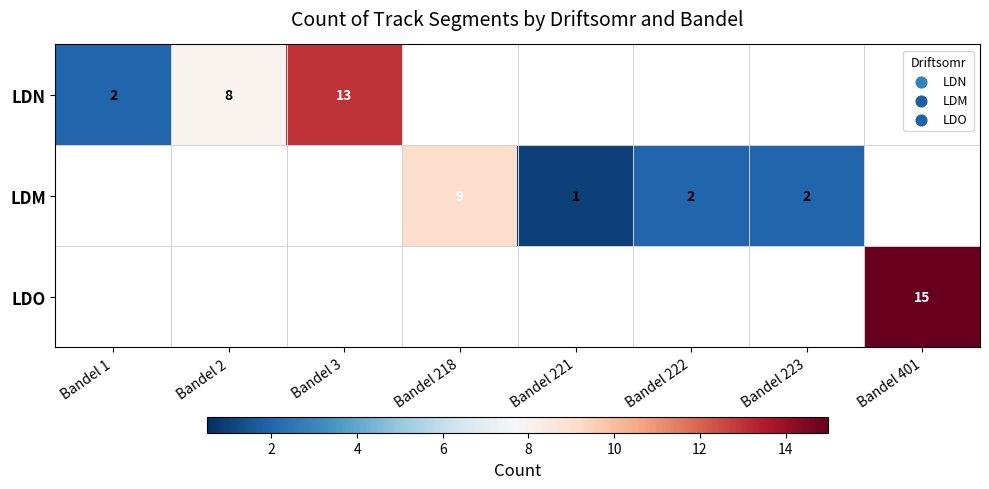

The value of LDM at Bandel 218 is 3. True or false?

False